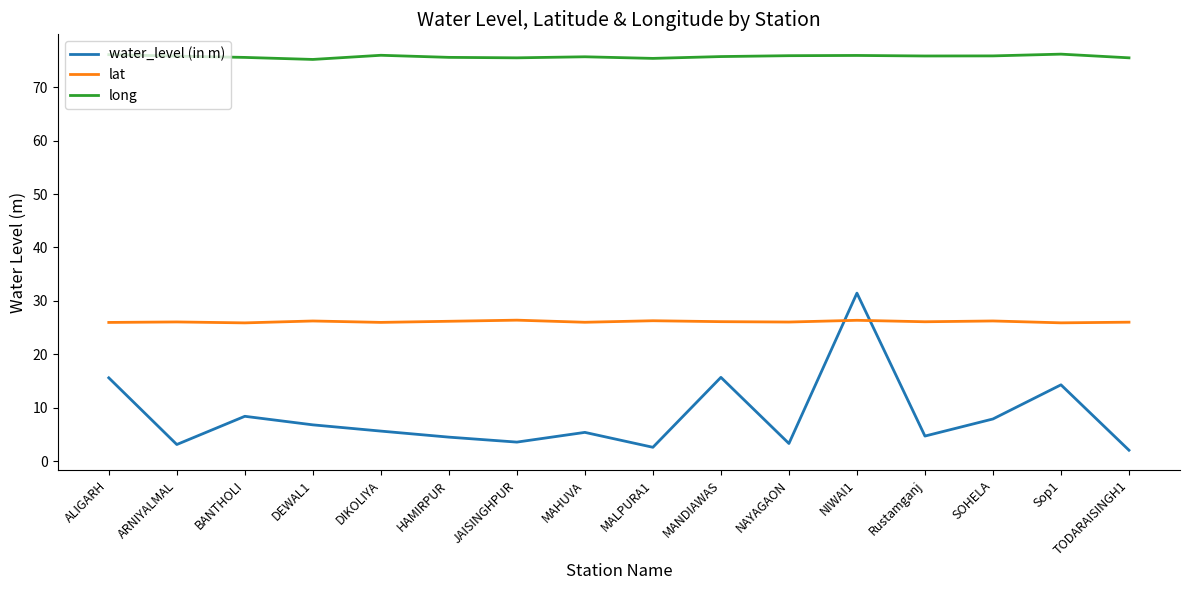

What are all the series names shown in the legend?

water_level (in m), lat, long